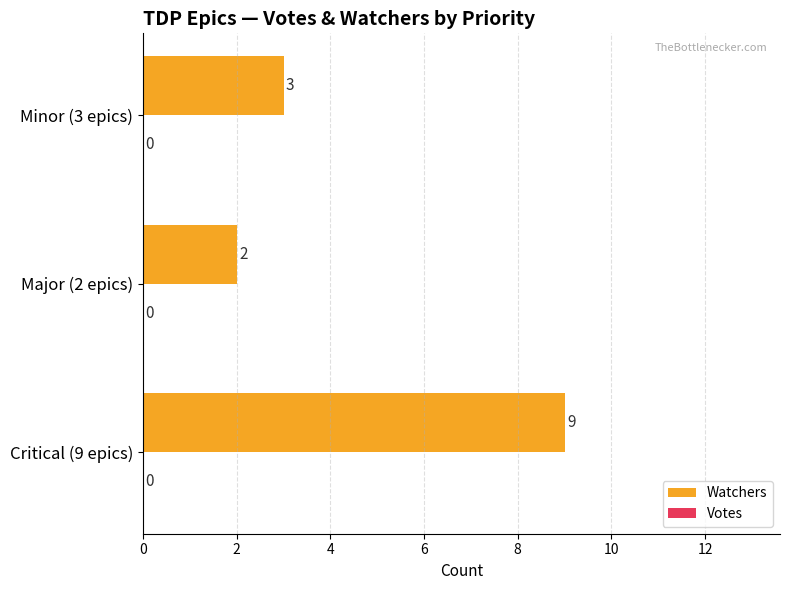

Which has a higher value, Major (2 epics) or Critical (9 epics)?

Critical (9 epics)